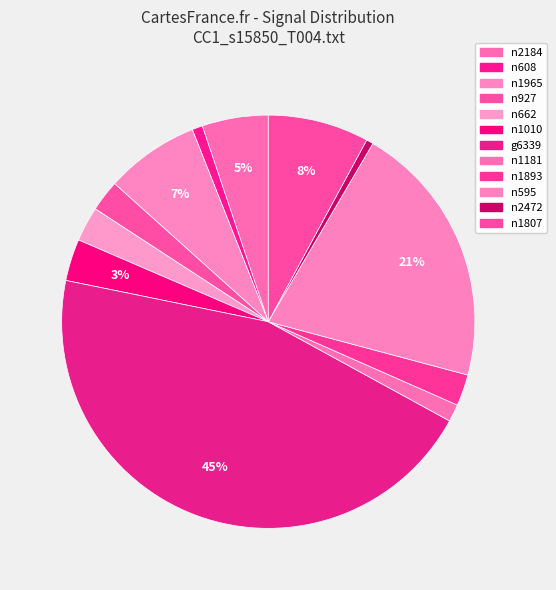

Count the number of slices in the pie.

12